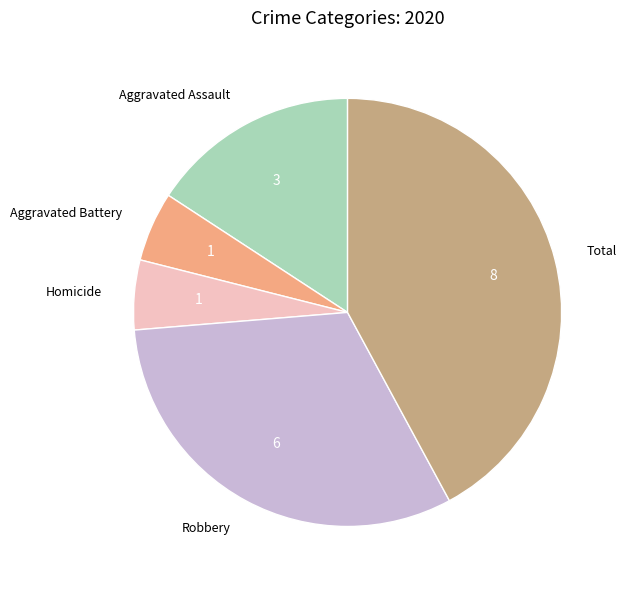

True or false: Aggravated Battery accounts for 5% of the total.

True